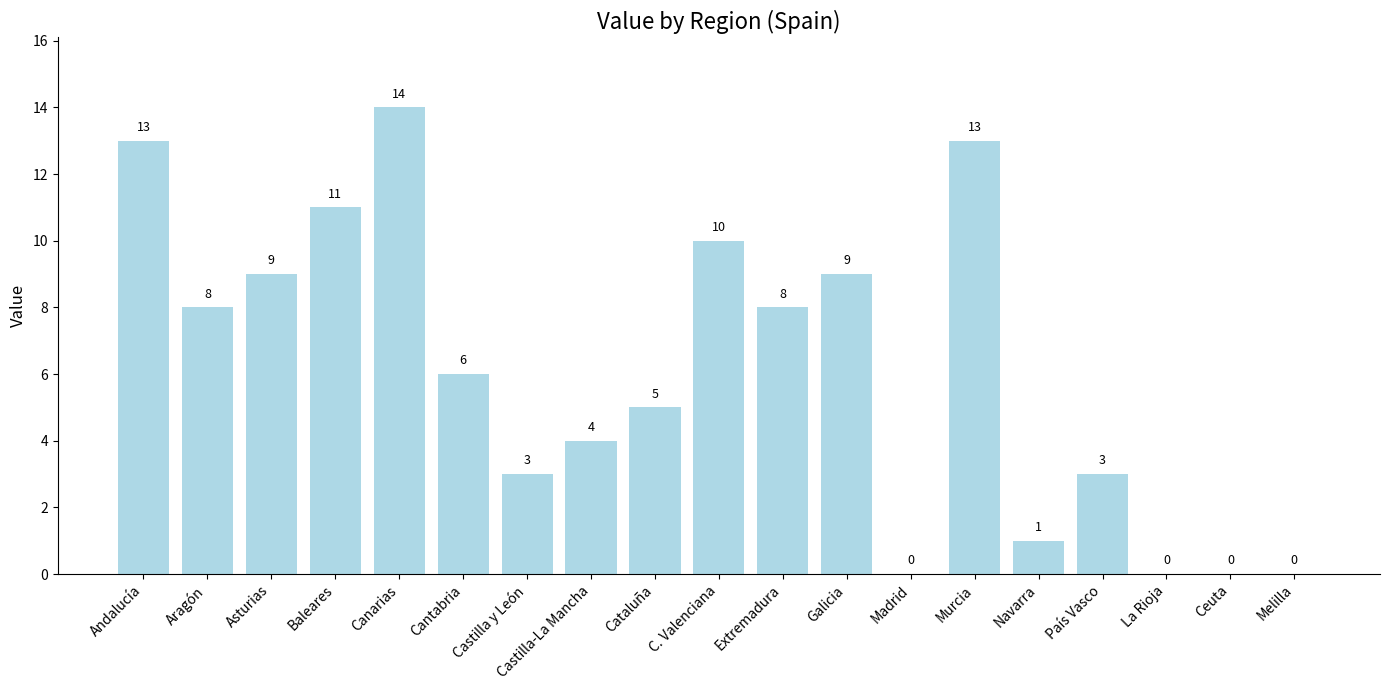

What is the sum of all values?

117